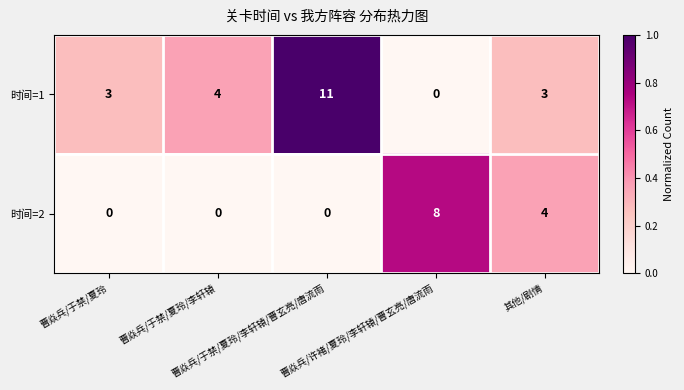

At which category is the sum across all series the highest?

曹焱兵/于禁/夏玲/李轩辕/曹玄亮/唐流雨